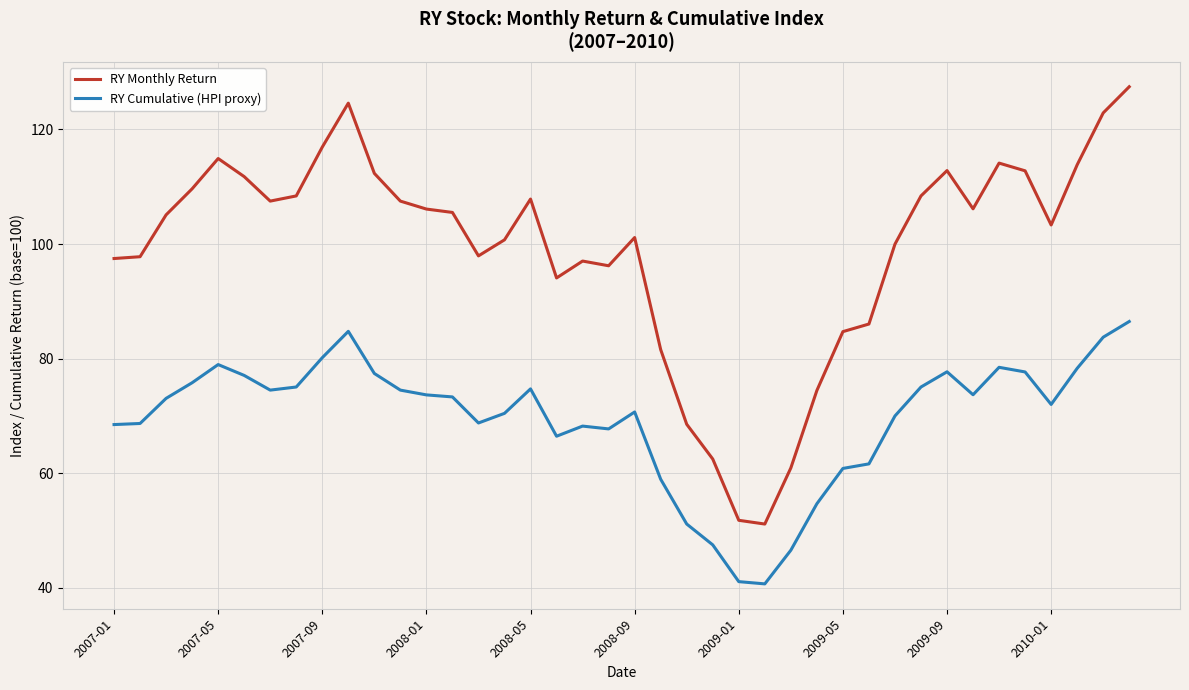

What is the difference between the maximum and minimum values in the RY Cumulative (HPI proxy) series?

45.8